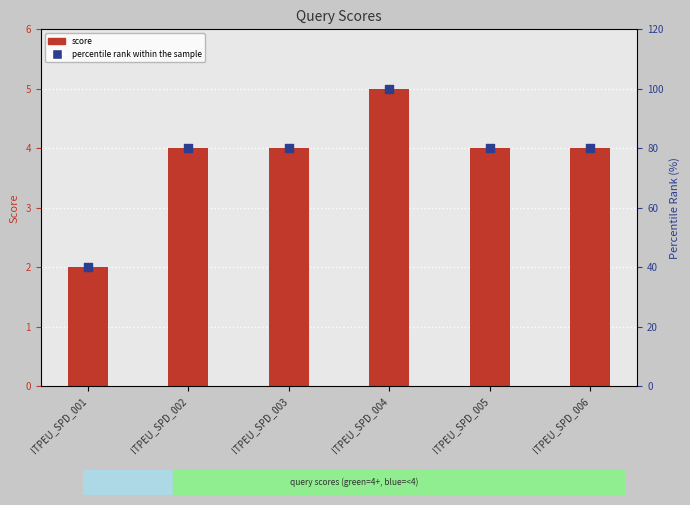

At how many categories does at least one series exceed 53?

5